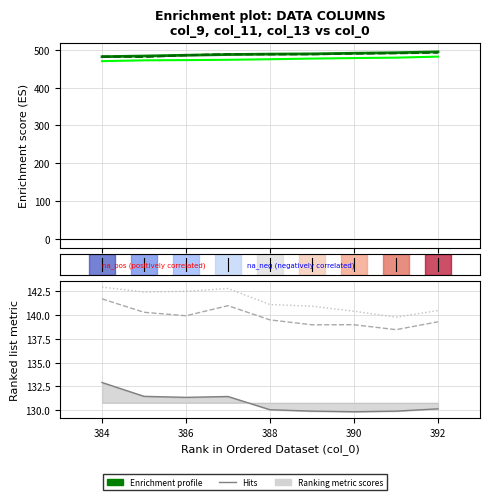

At which category does col_13 reach its first local peak?

388